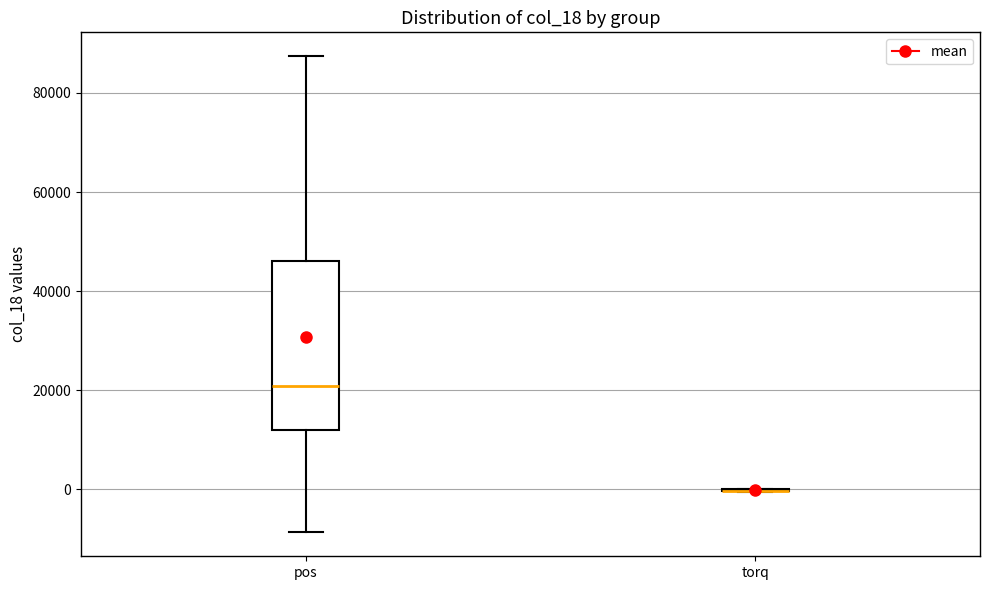

Which box is the tallest, from its lower edge to its upper edge?

pos